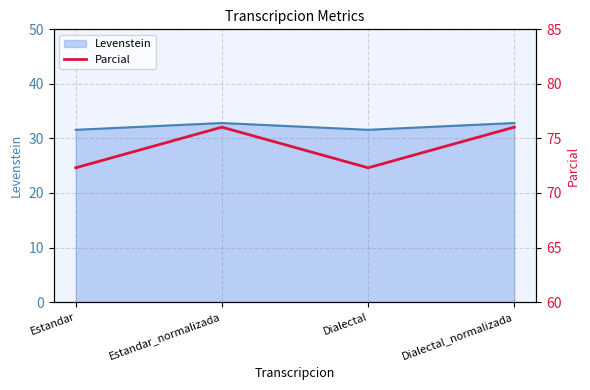

At which category does the data reach its first local peak?

Estandar_normalizada